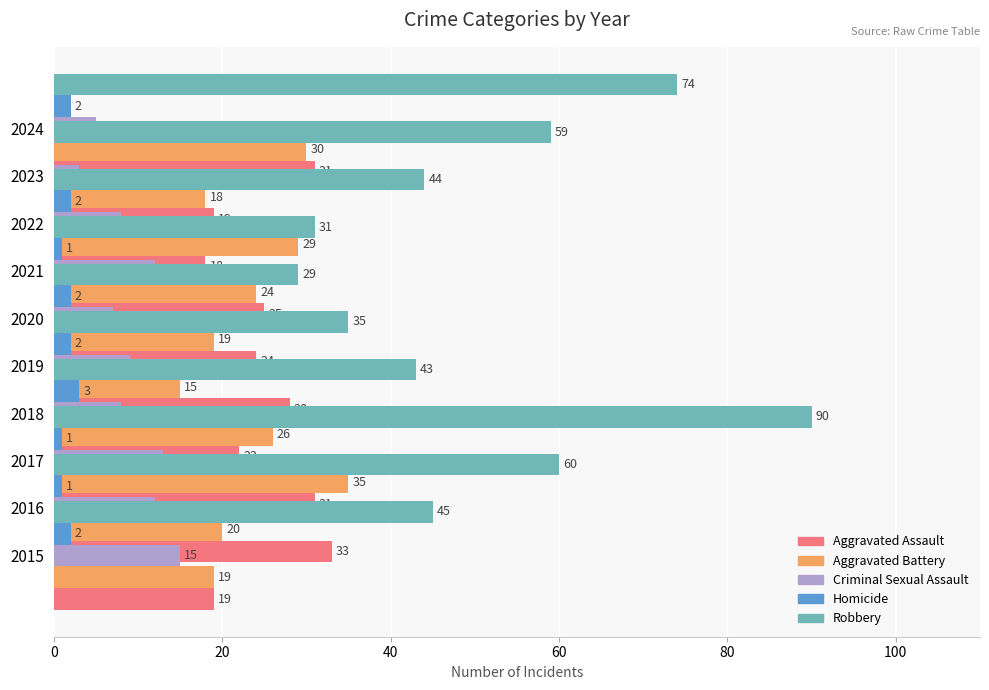

Rank the series at 8 from lowest to highest value.

Homicide, Criminal Sexual Assault, Aggravated Battery, Aggravated Assault, Robbery